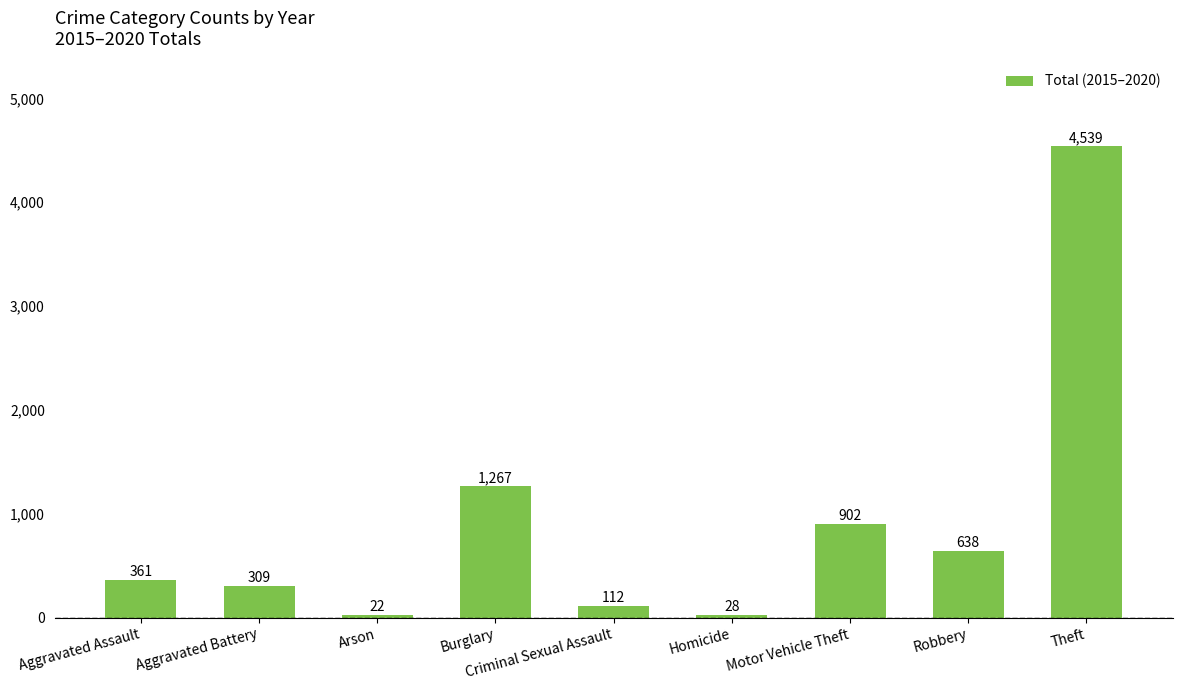

What is the ratio of the value at Motor Vehicle Theft to the value at Aggravated Assault?

2.5